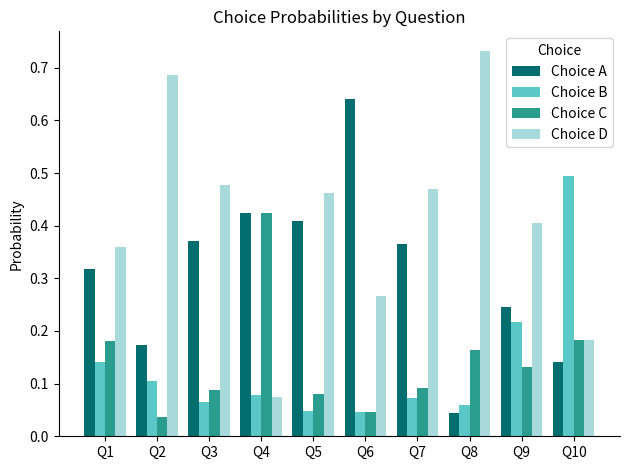

What is the sum of all Choice B values?

1.3